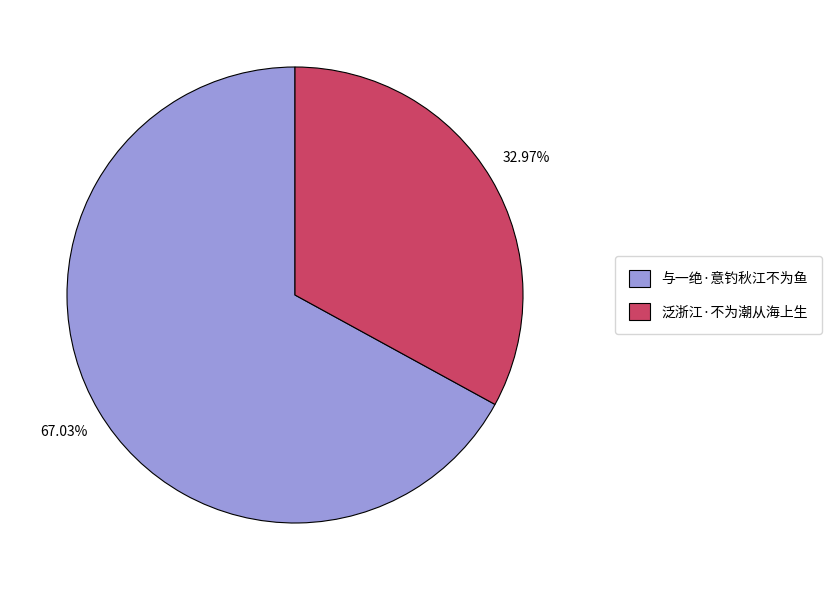

Does 与一绝·意钓秋江不为鱼 account for over 50% of the chart?

Yes